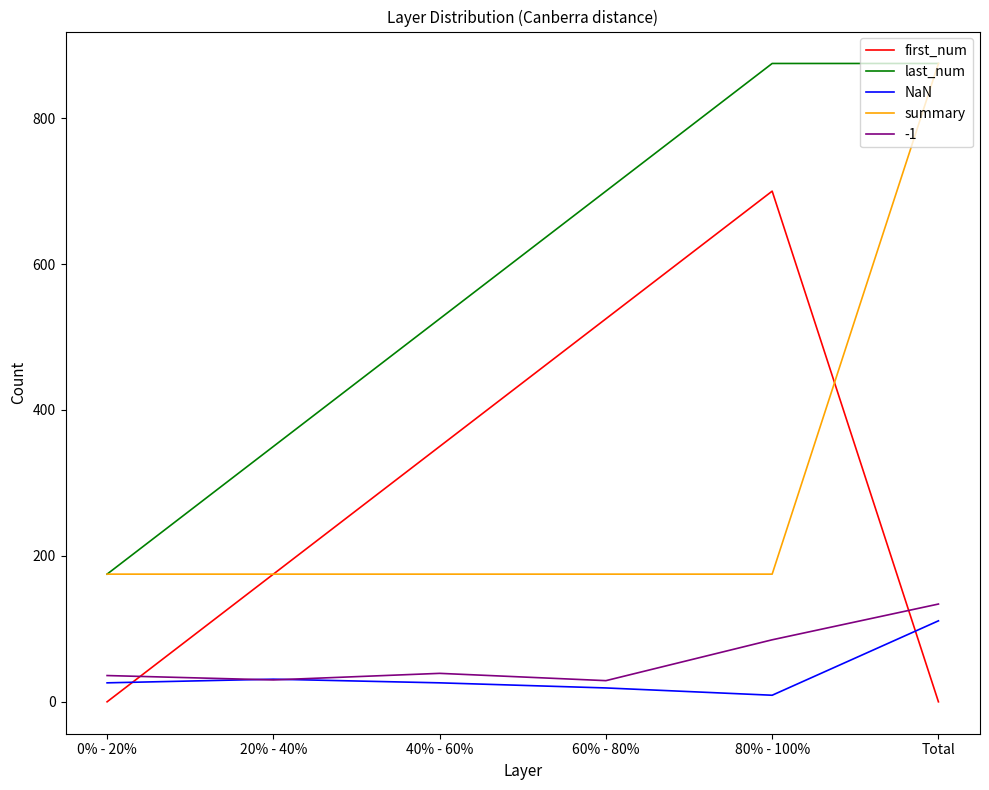

Is the value of first_num at 0% - 20% greater than the value of NaN at 0% - 20%?

No